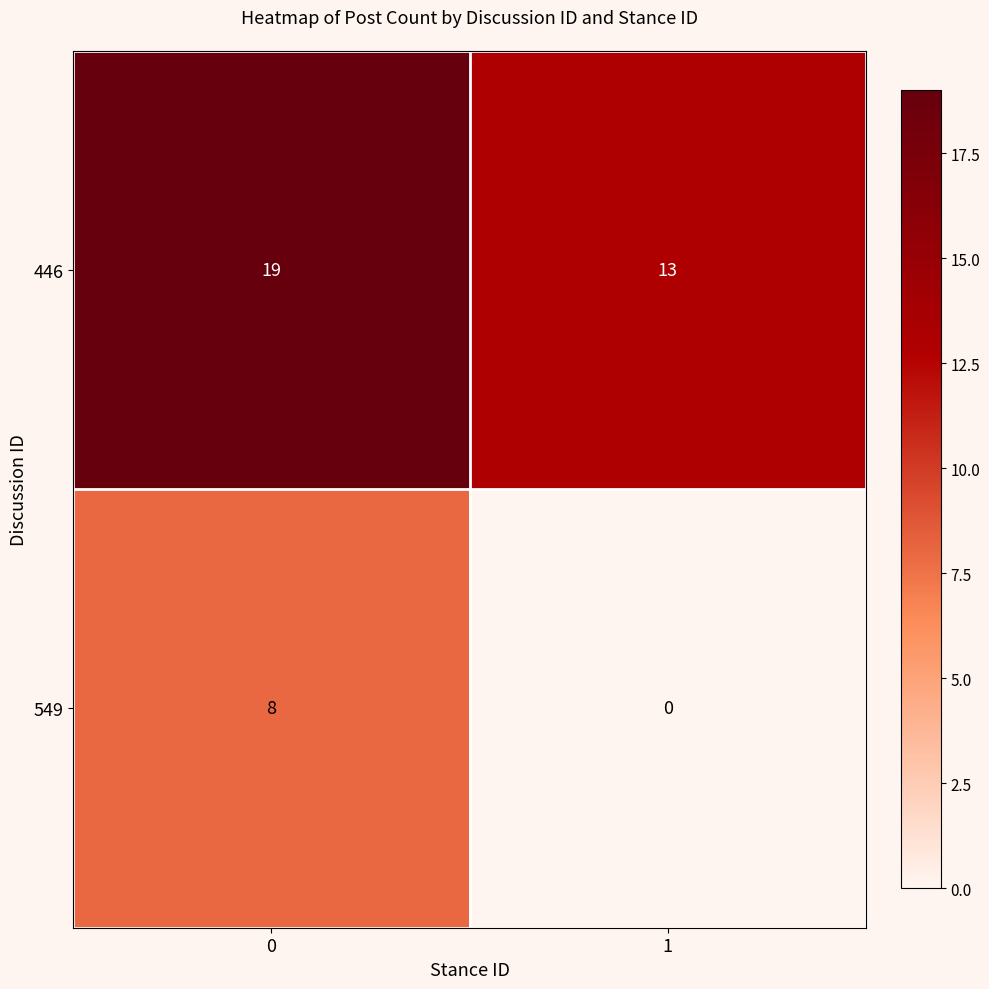

True or false: 549 has a value of 8 at 0.

True